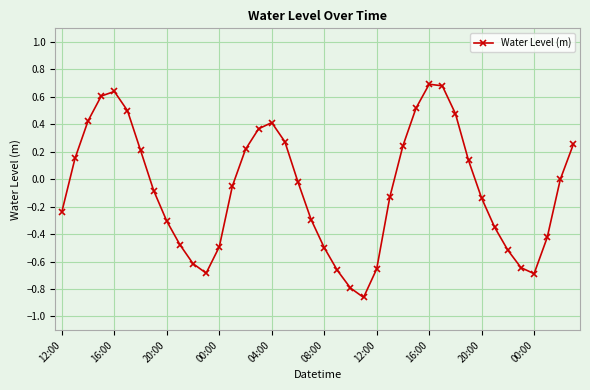

What is the difference between the maximum and minimum values?

1.6